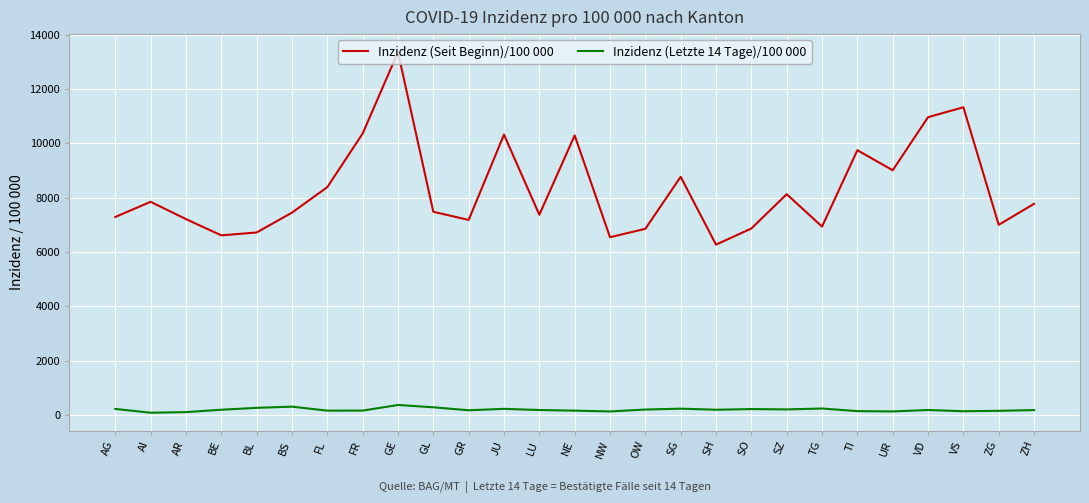

True or false: Inzidenz (Letzte 14 Tage)/100 000 has a value of 304.3 at BS.

True